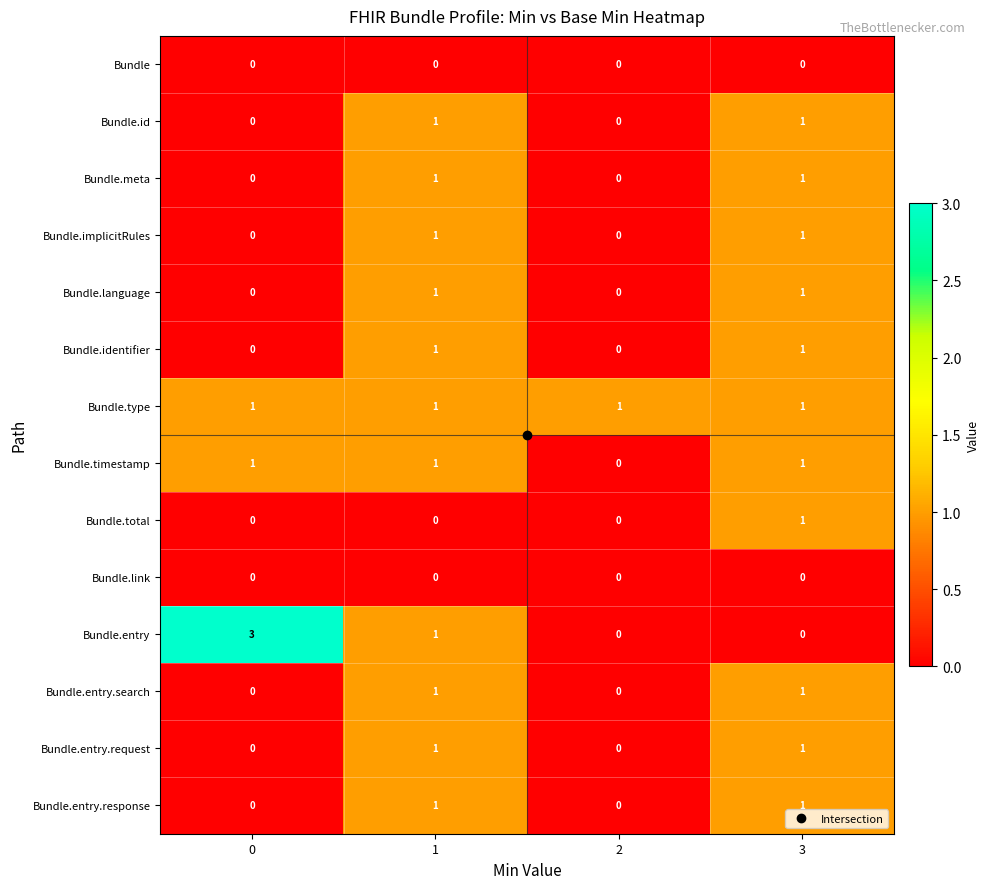

Is the value of Bundle.link at 2 greater than the value of Bundle.total at 3?

No